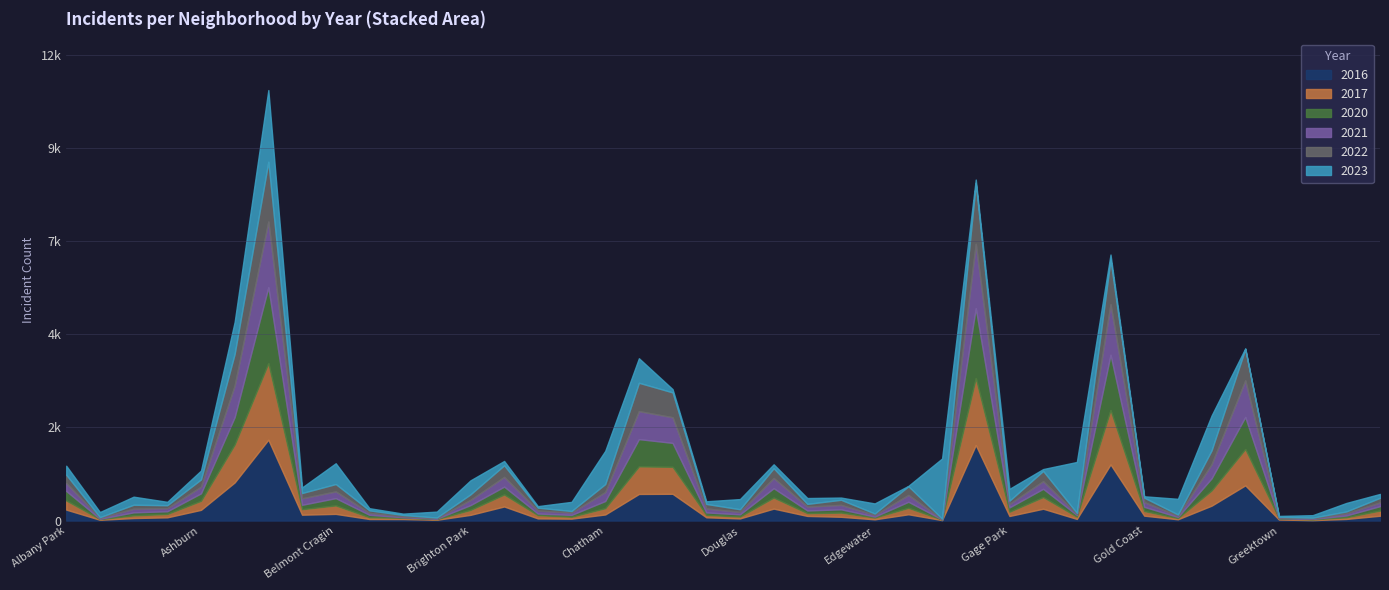

What are all the series names shown in the legend?

2016, 2017, 2020, 2021, 2022, 2023